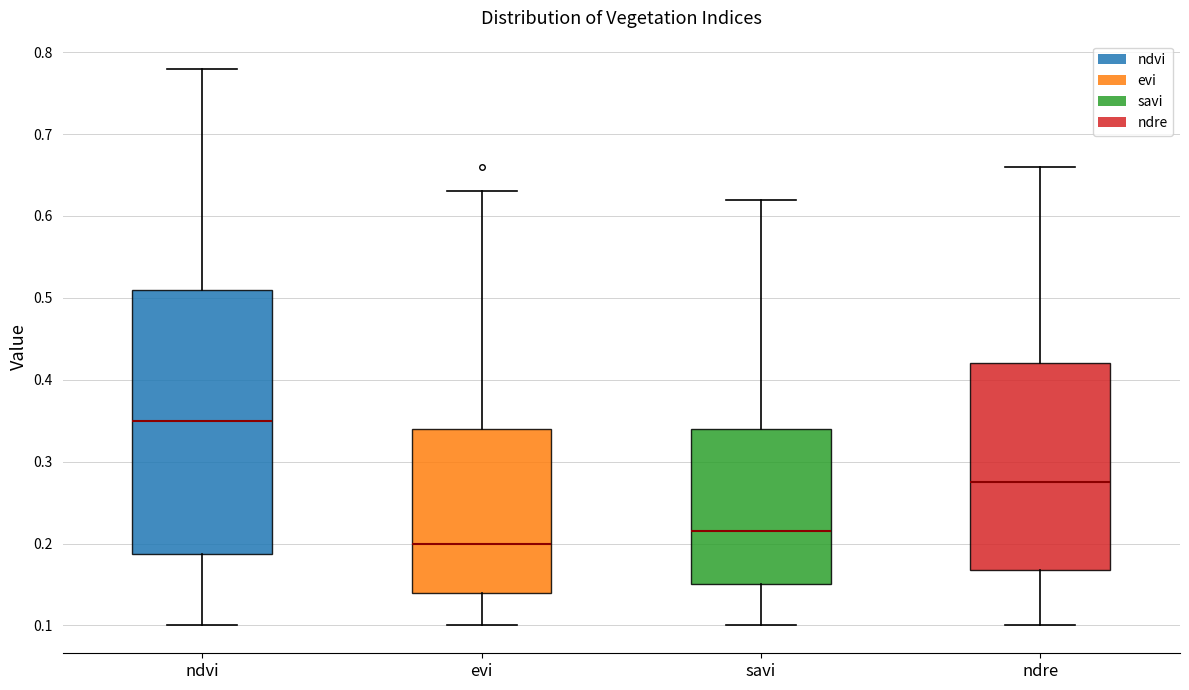

Which box is the tallest, from its lower edge to its upper edge?

ndvi